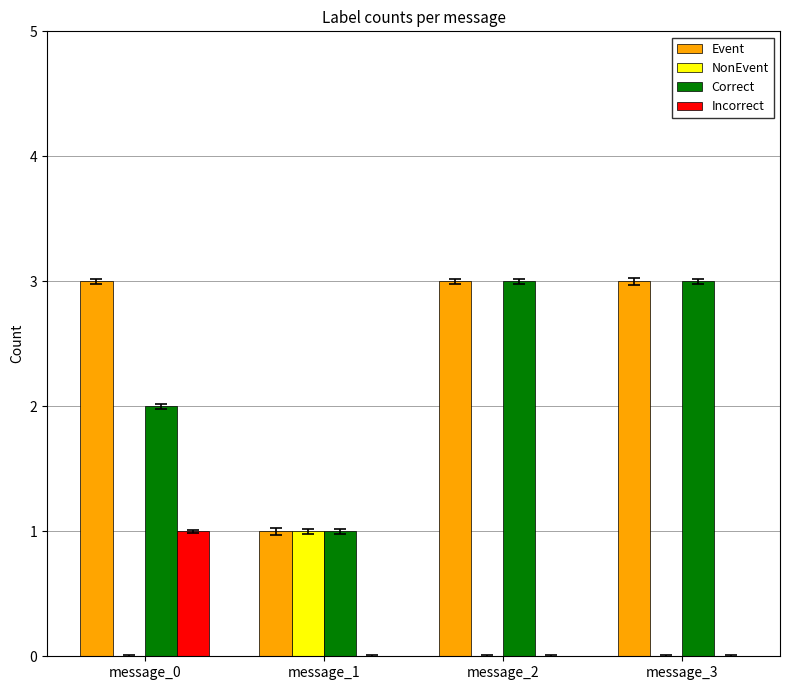

What are all the series names shown in the legend?

Event, NonEvent, Correct, Incorrect